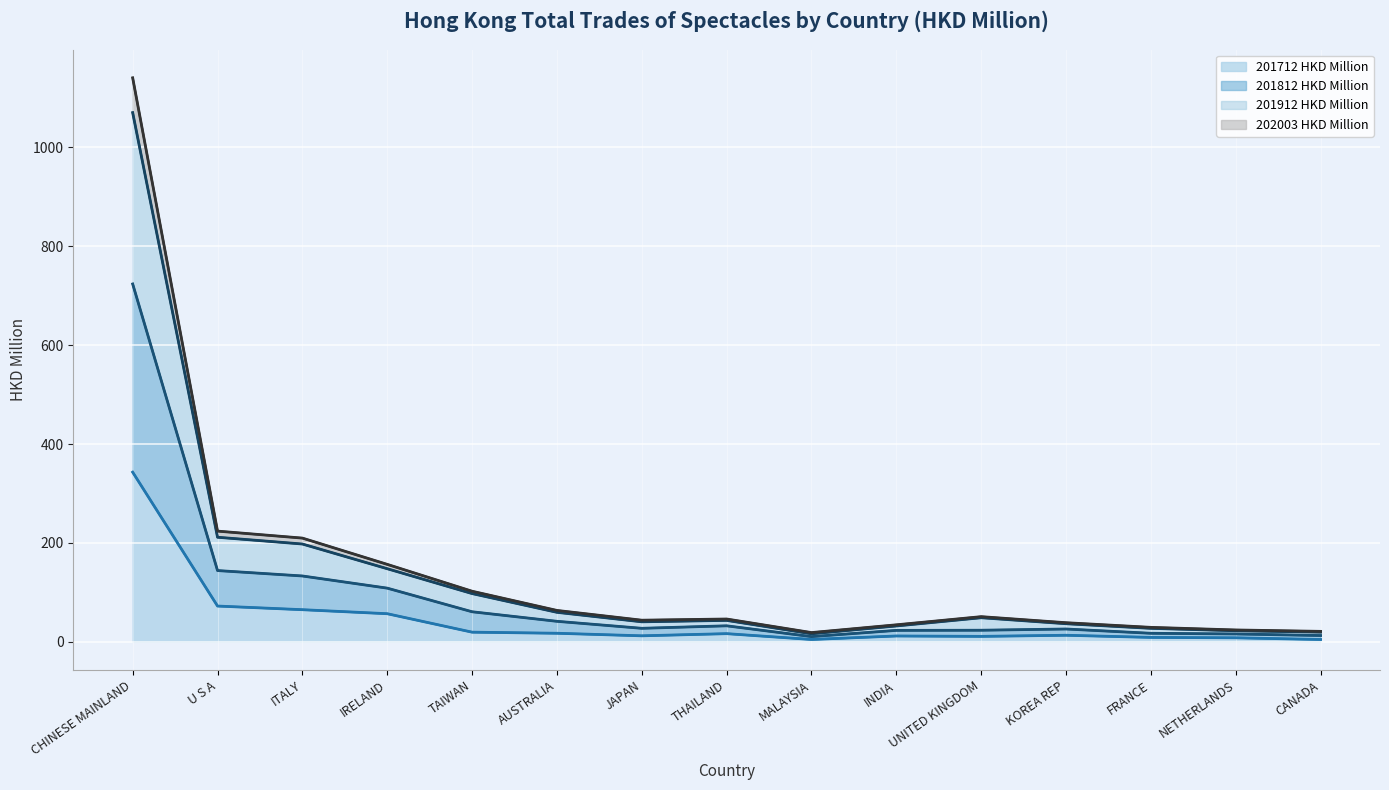

What is the maximum value for 201712 HKD Million?

343.1